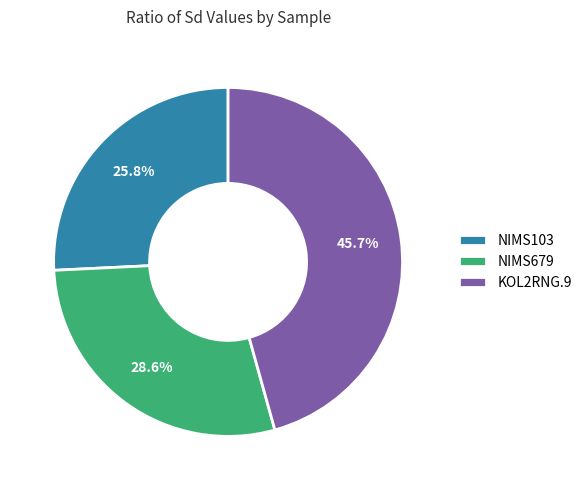

How many slices are in this pie chart?

3